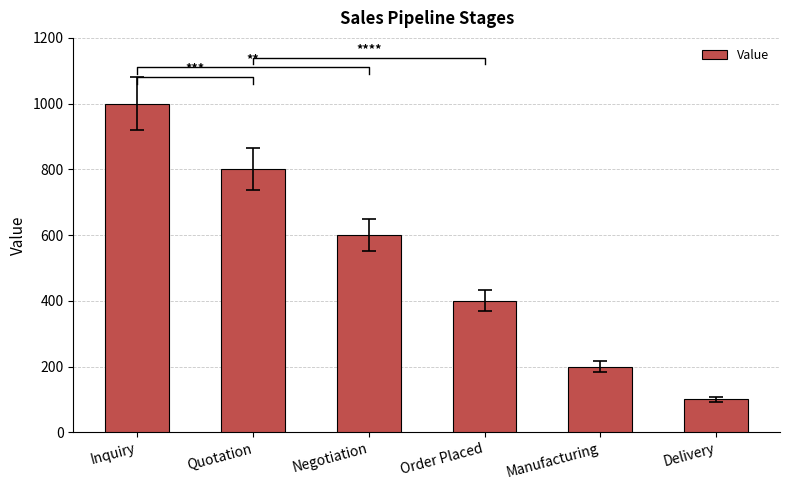

The chart shows a value of 622 at Order Placed. True or false?

False